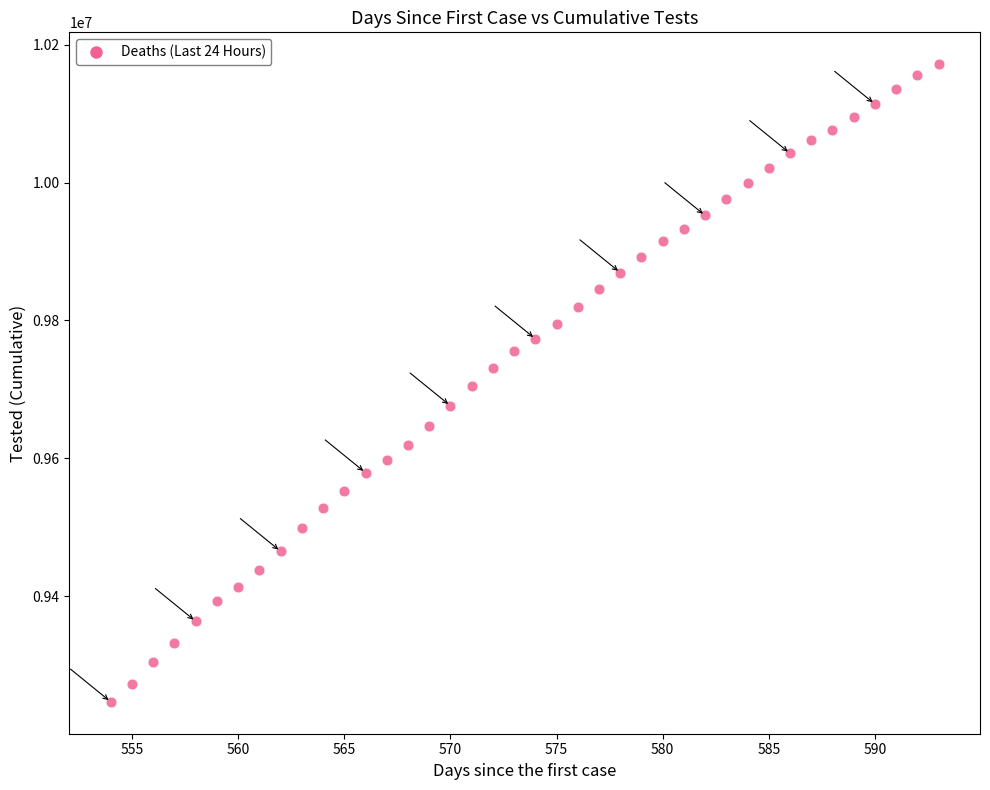

What is the range of Y values (max minus min)?

924700